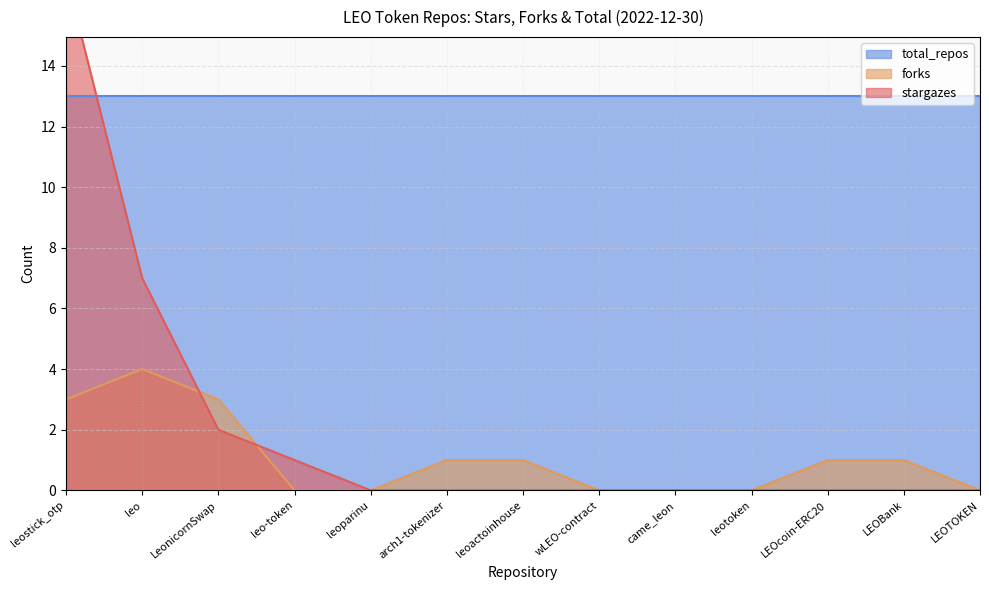

What is the difference between the stargazes values at leotoken and LeonicornSwap?

2